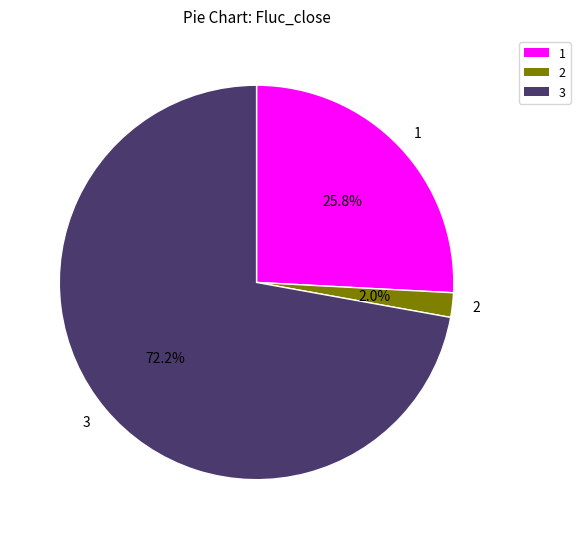

How many segments does this pie chart have?

3